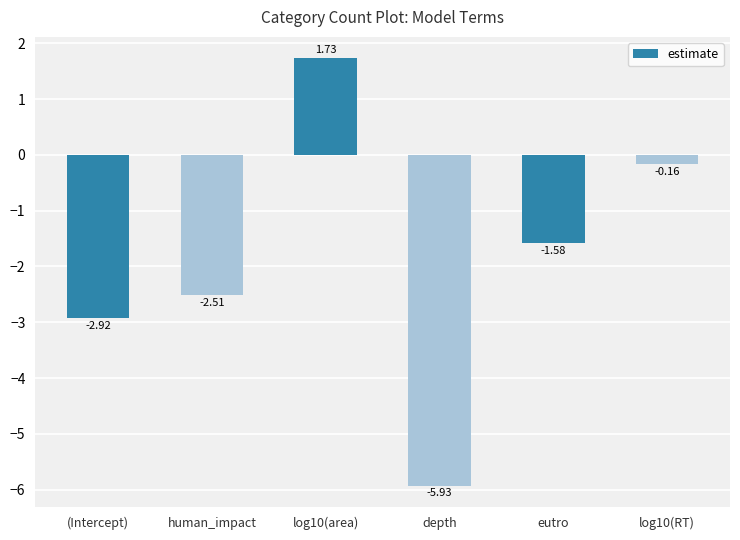

Rank the categories by value from highest to lowest.

log10(area), log10(RT), eutro, human_impact, (Intercept), depth